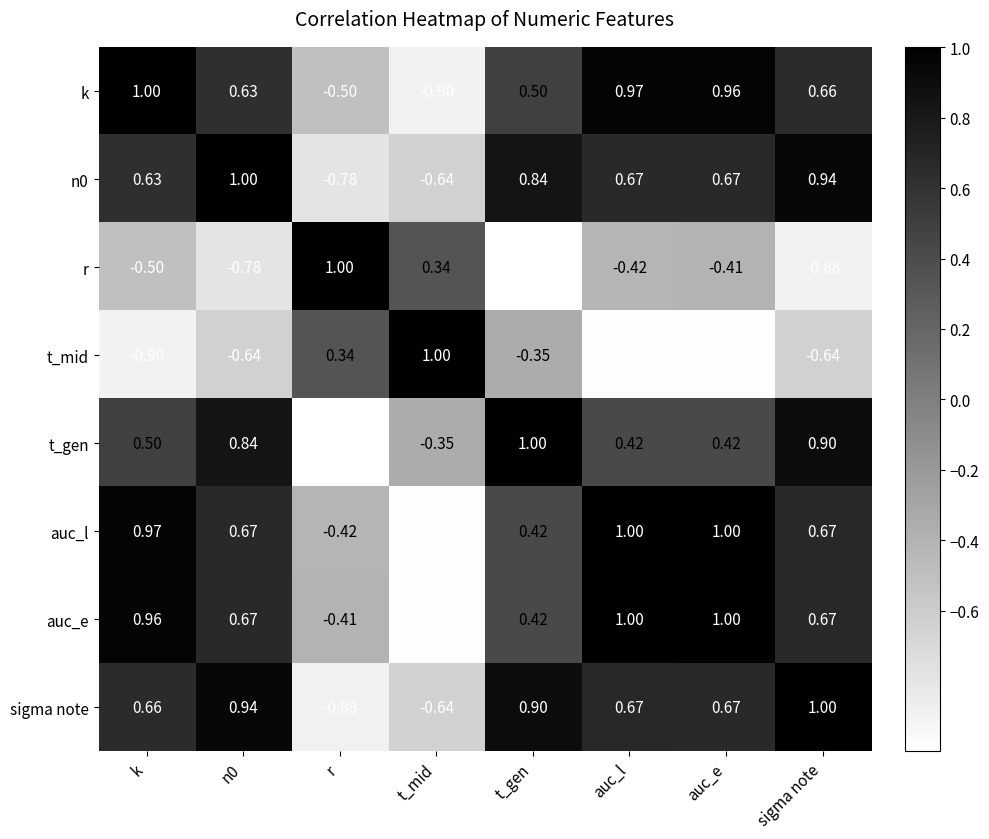

Which series changed the most between n0 and sigma note?

r